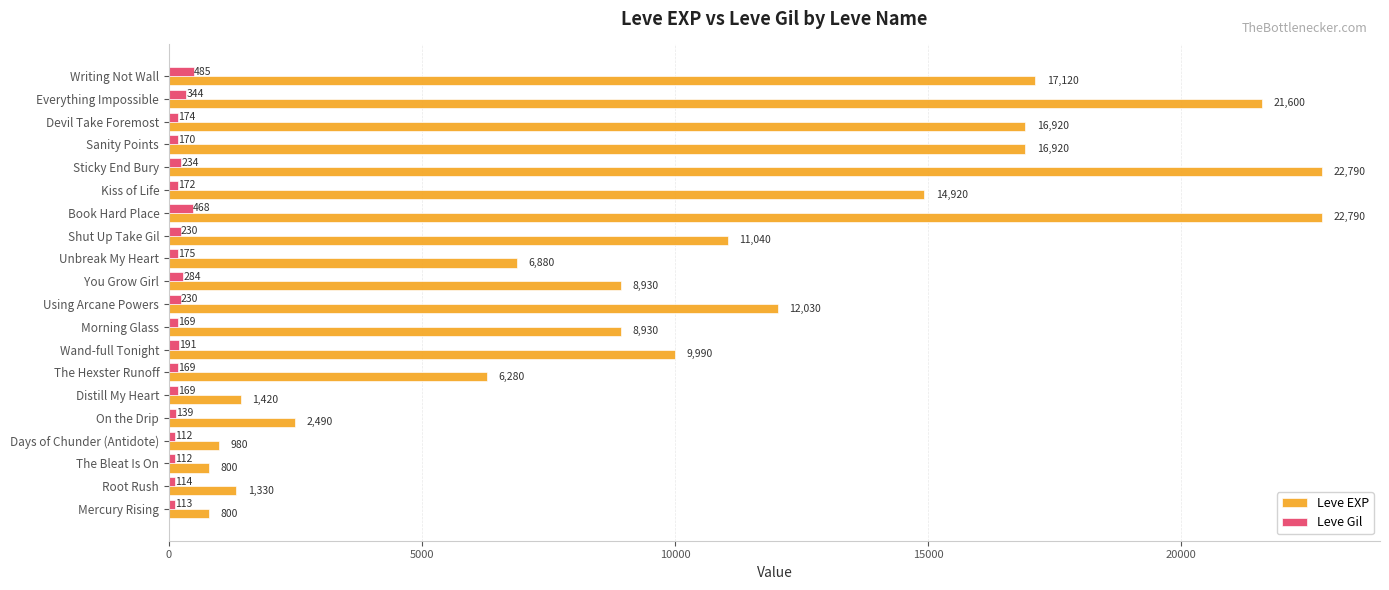

The value of Leve Gil at Sanity Points is 170. True or false?

True